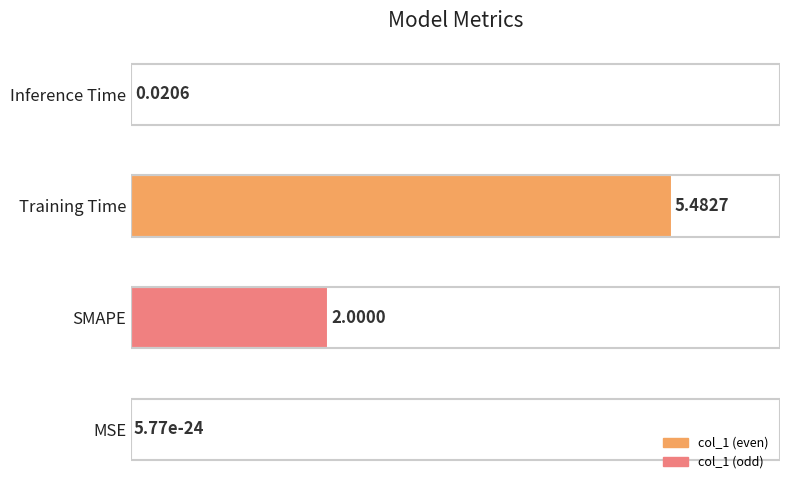

Between Inference Time and Training Time, which is larger?

Training Time